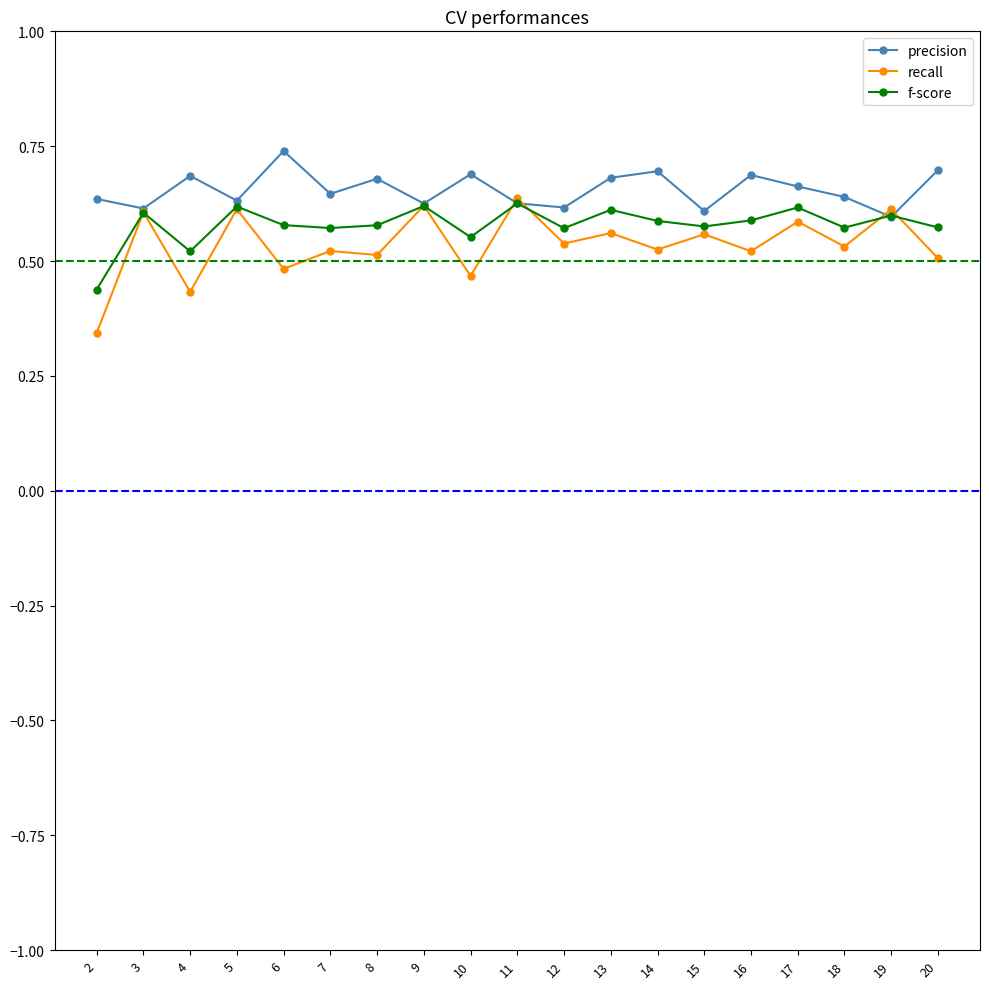

The value of f-score at 13 is 0.4. True or false?

False